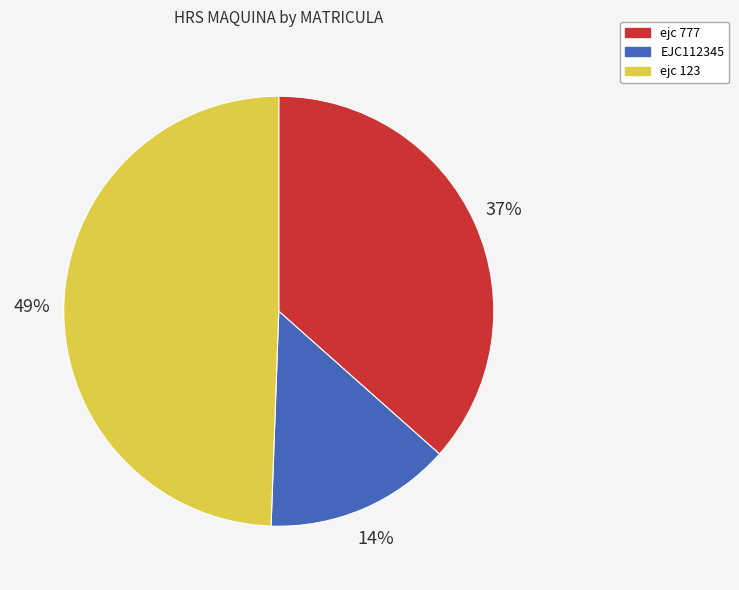

Rank the categories by value from lowest to highest.

EJC112345, ejc 777, ejc 123